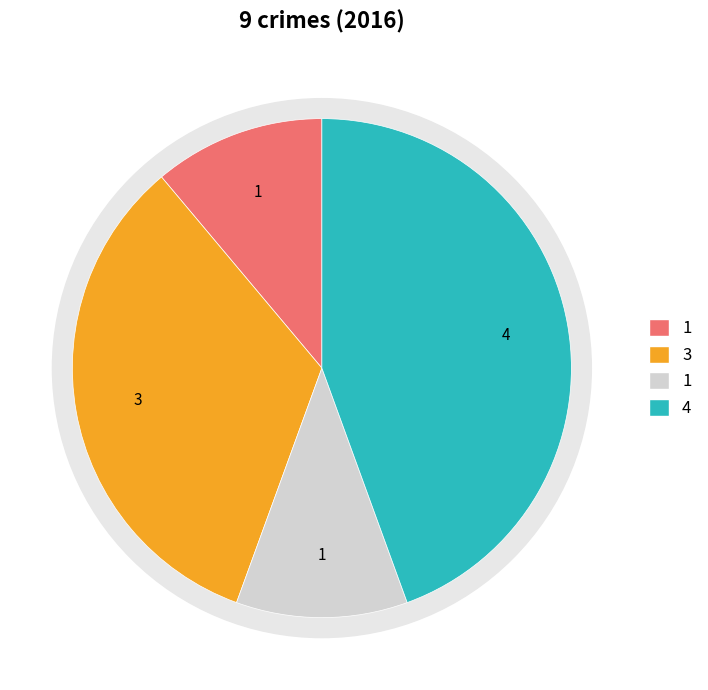

Does any single category account for the majority?

No